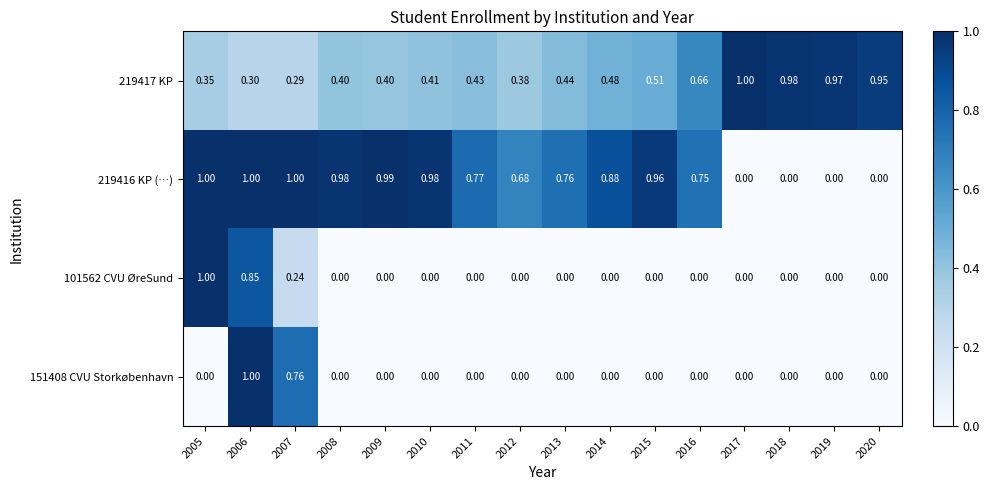

Is the value of 101562 CVU ØreSund at 2018 greater than the value of 219417 KP at 2014?

No